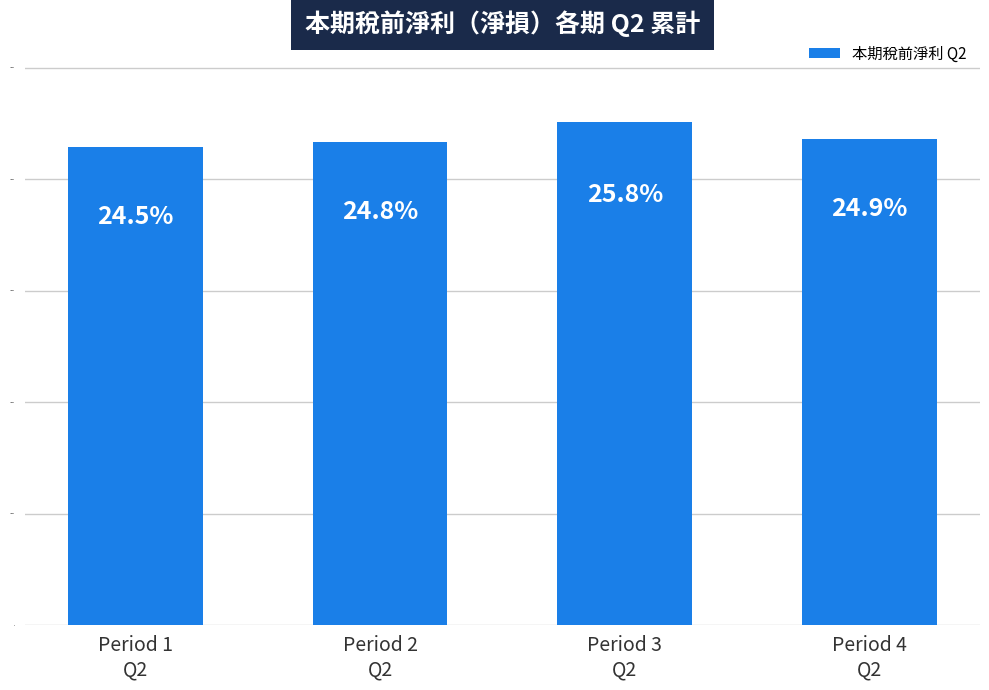

What is the maximum value shown in the chart?

451153